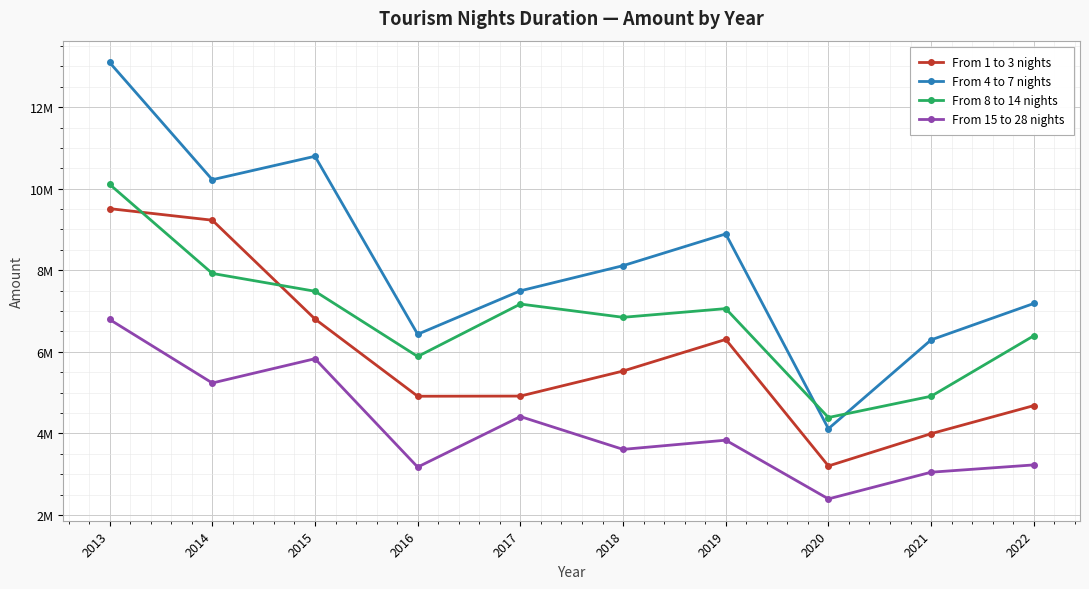

What are all the series names shown in the legend?

From 1 to 3 nights, From 4 to 7 nights, From 8 to 14 nights, From 15 to 28 nights